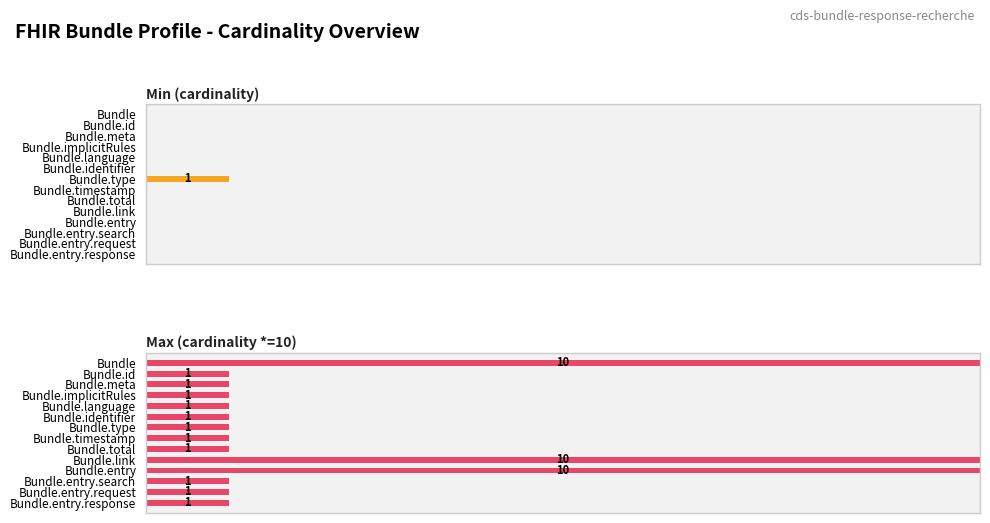

How many bars are there in total?

28